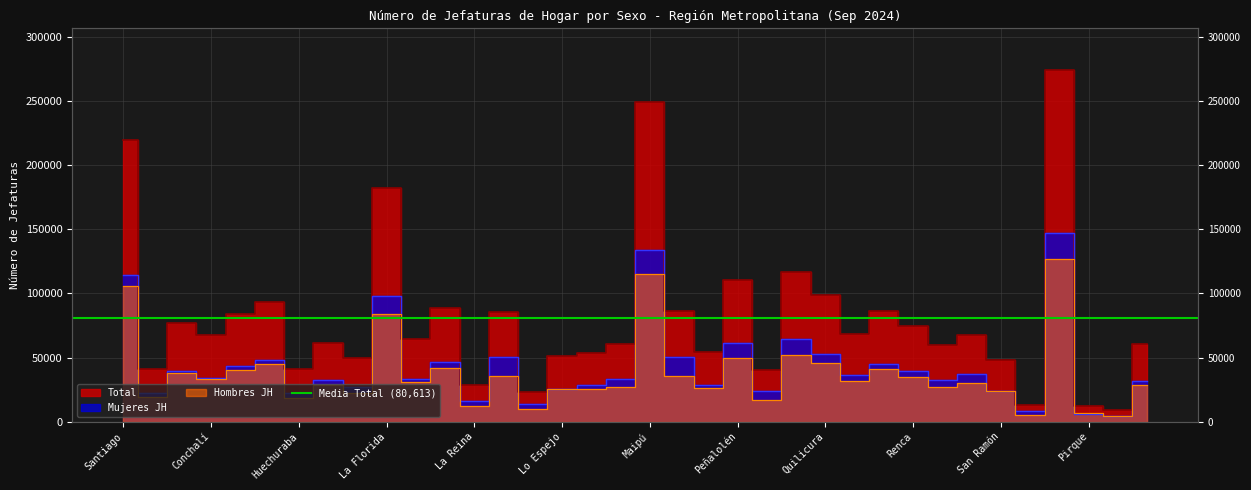

What is the difference between the Total values at Vitacura and Maipú?

236138